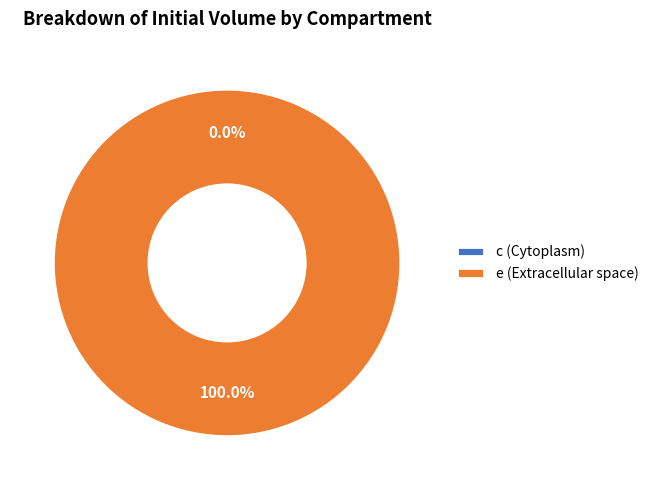

What percentage is the e (Extracellular space) slice, to the nearest percent?

100%